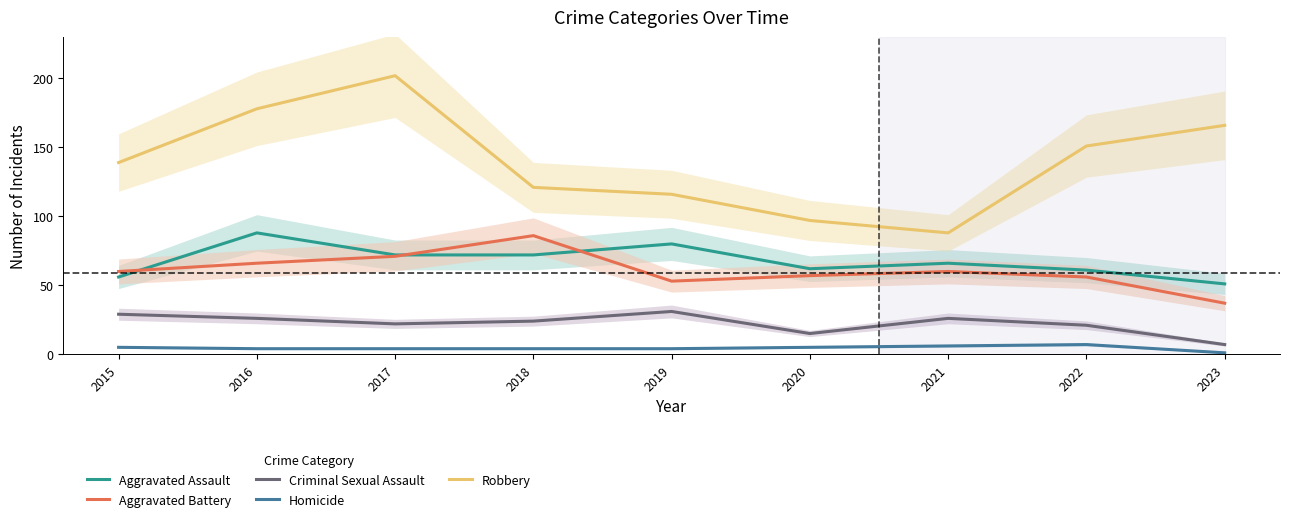

True or false: Aggravated Assault and Aggravated Battery cross at least once.

True